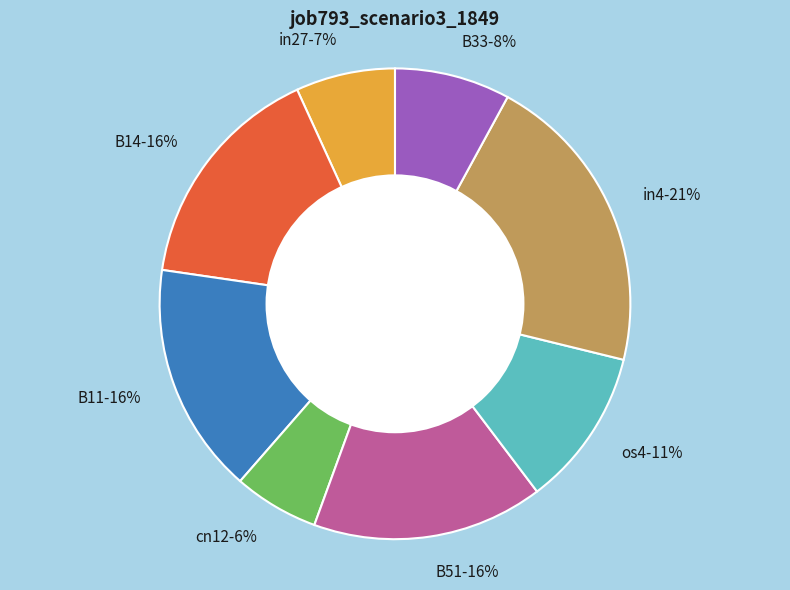

Between cn12 and in27, which is larger?

in27